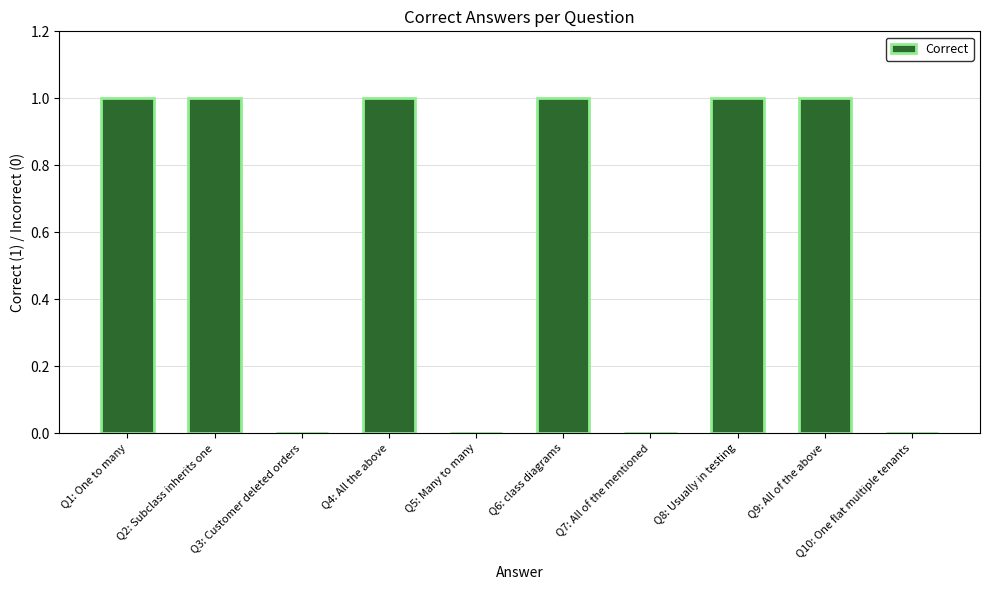

How many categories are shown in the chart?

10